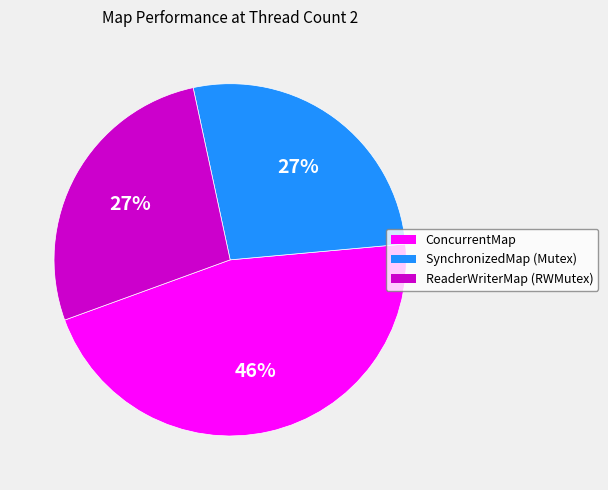

Does any single category account for the majority?

No